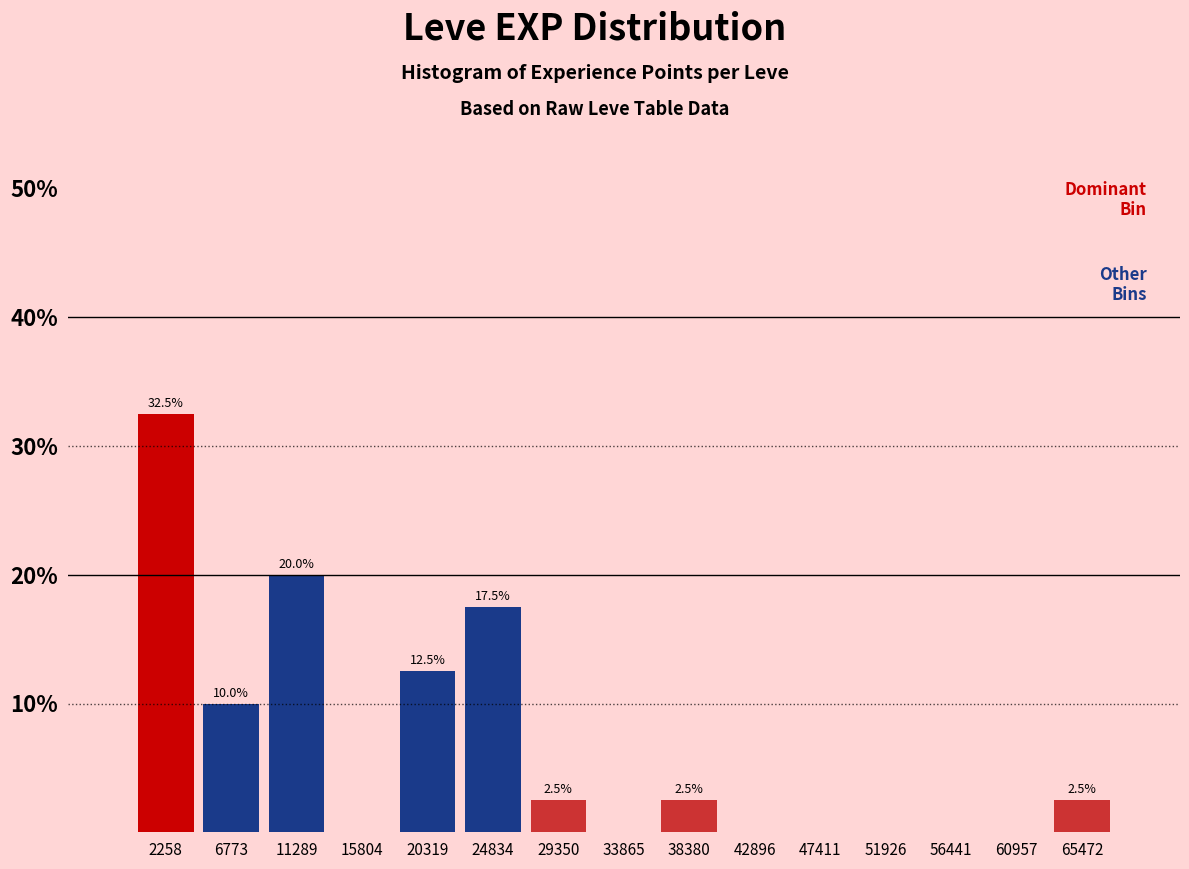

Over which range of the x-axis is the bar tallest?

0 to 4500